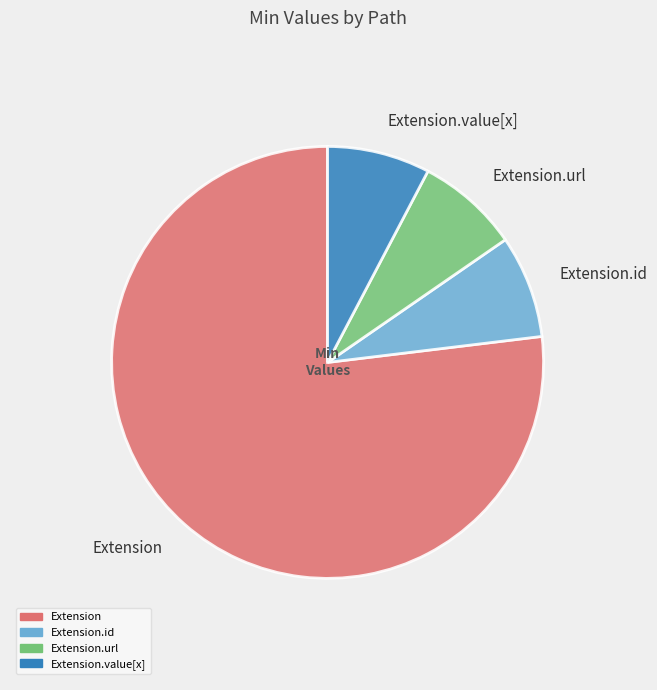

Count the number of slices in the pie.

4